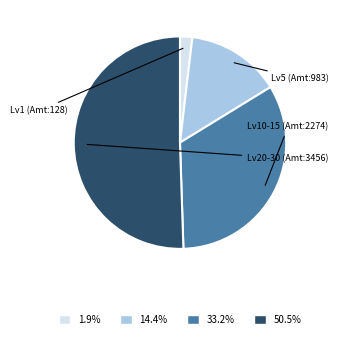

Approximately how many times larger is the value at 33.2% compared to 1.9%?

17.8